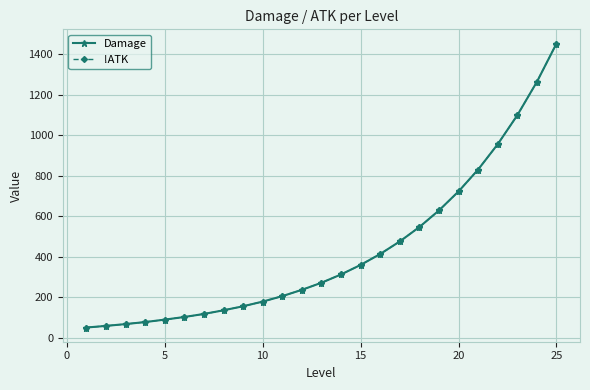

What are all the series names shown in the legend?

Damage, !ATK